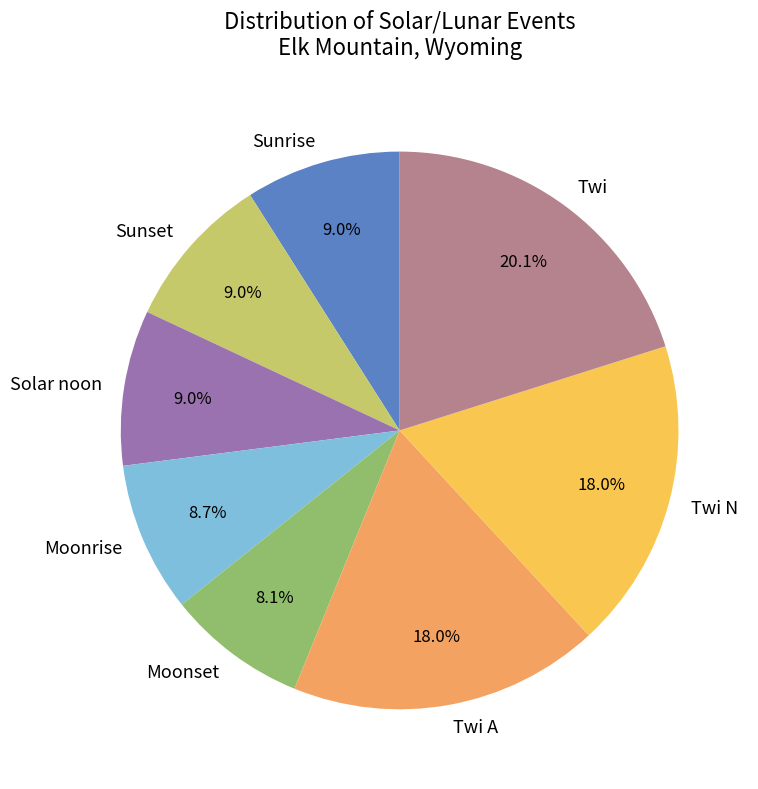

To the nearest percent, what is the difference between the largest and smallest slice percentages?

12%